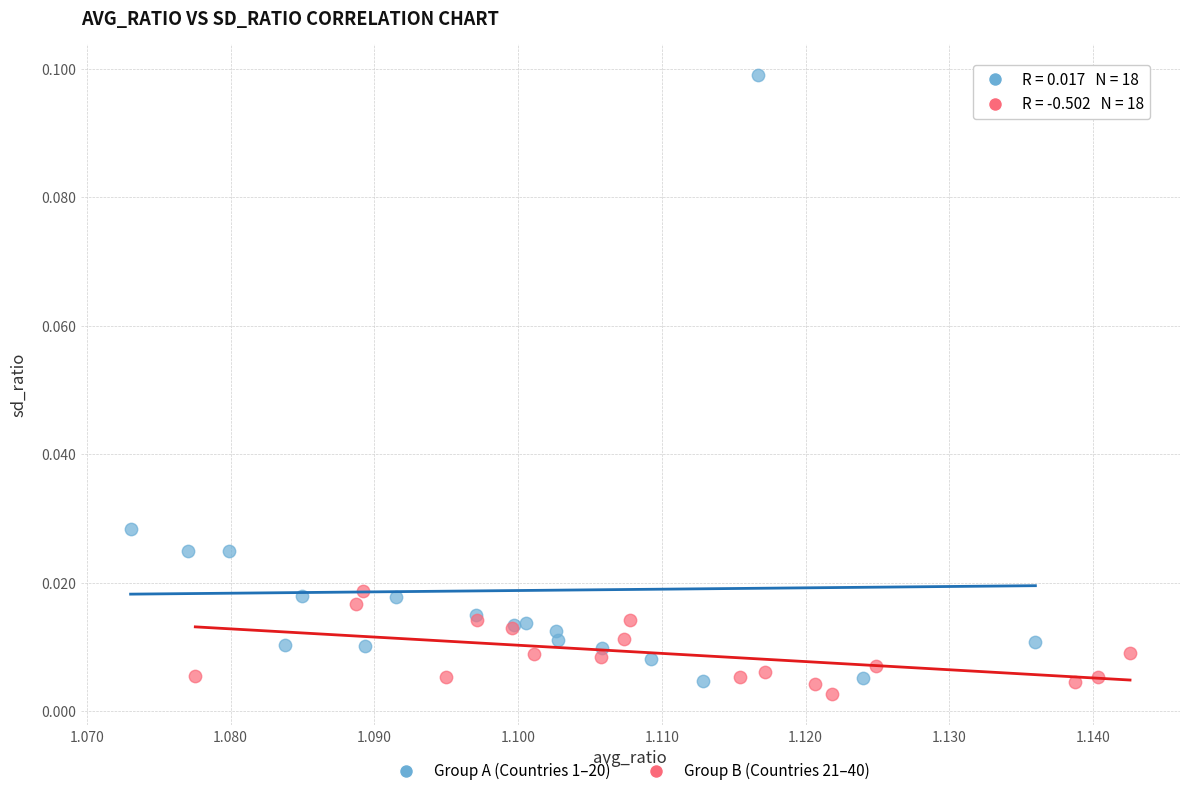

Which series contains the highest Y value?

Group A (Countries 1–20)